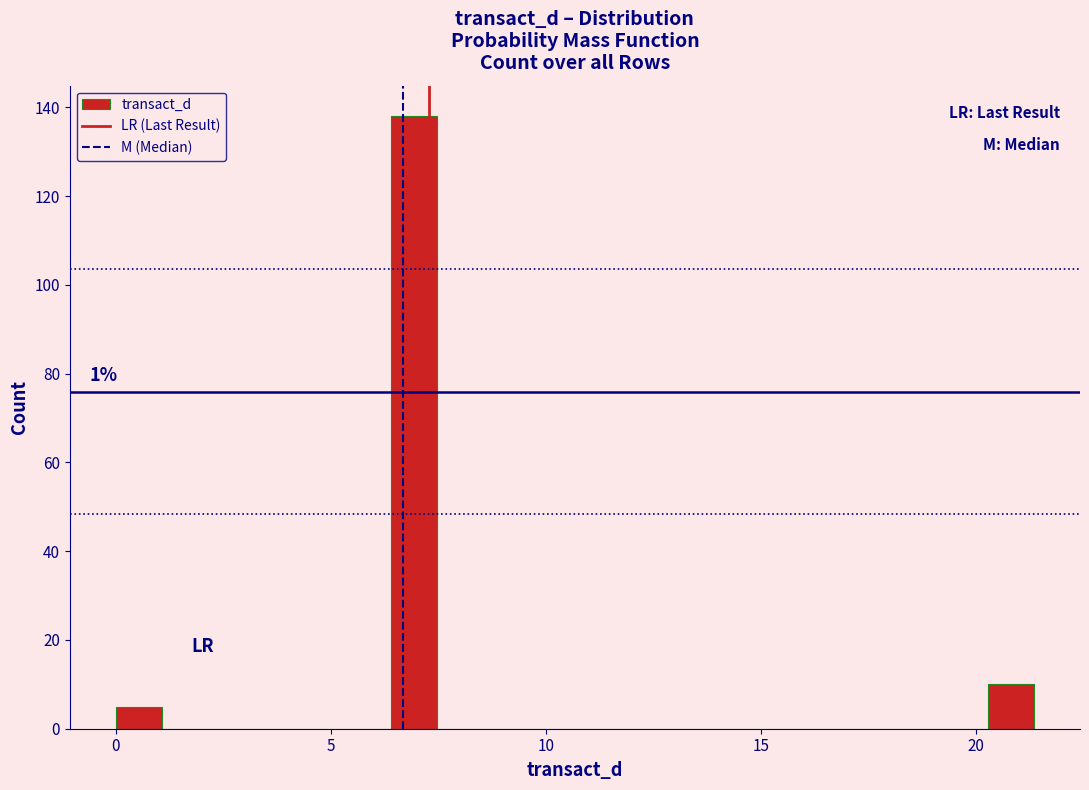

Around what value on the x-axis is the tallest bar? Give the approximate position of its centre, as read against the axis.

7.0